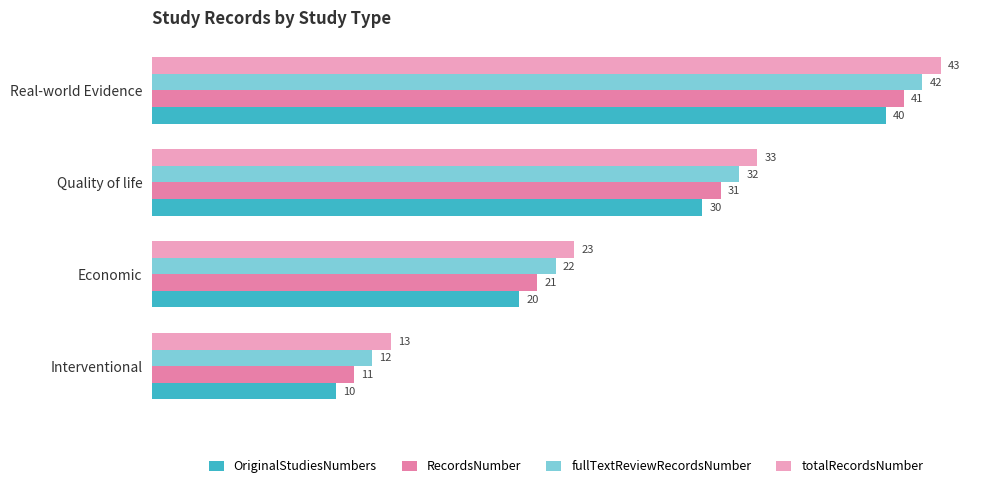

Rank the categories by fullTextReviewRecordsNumber value from highest to lowest.

Real-world Evidence, Quality of life, Economic, Interventional